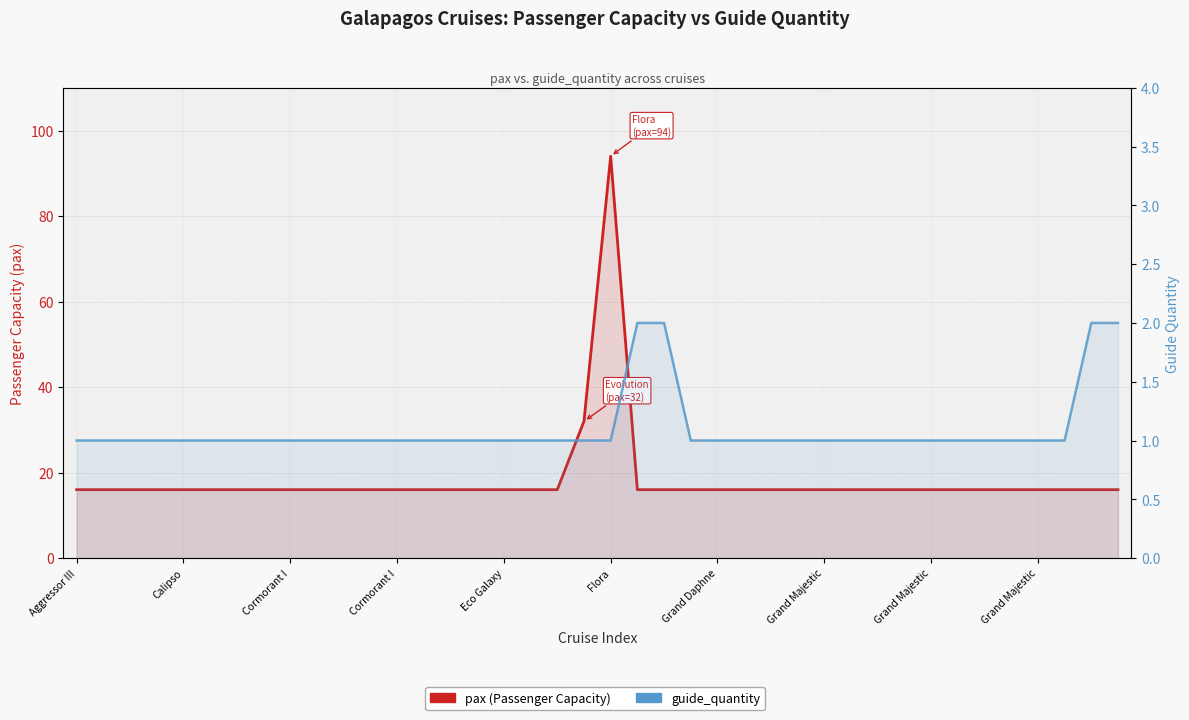

Rank the series by their maximum value, from lowest to highest.

guide_quantity, pax (Passenger Capacity)